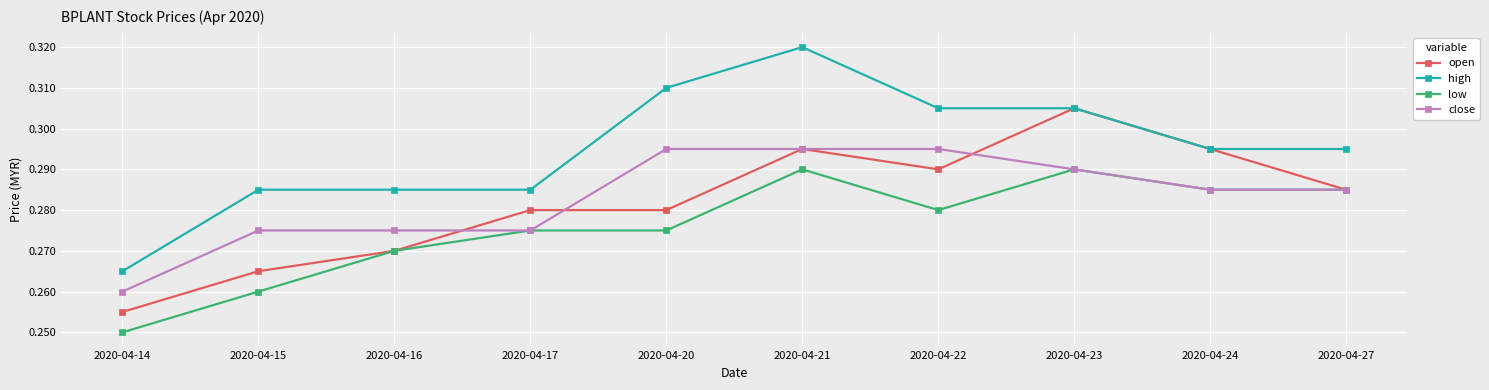

At which category is the sum across all series the highest?

2020-04-21